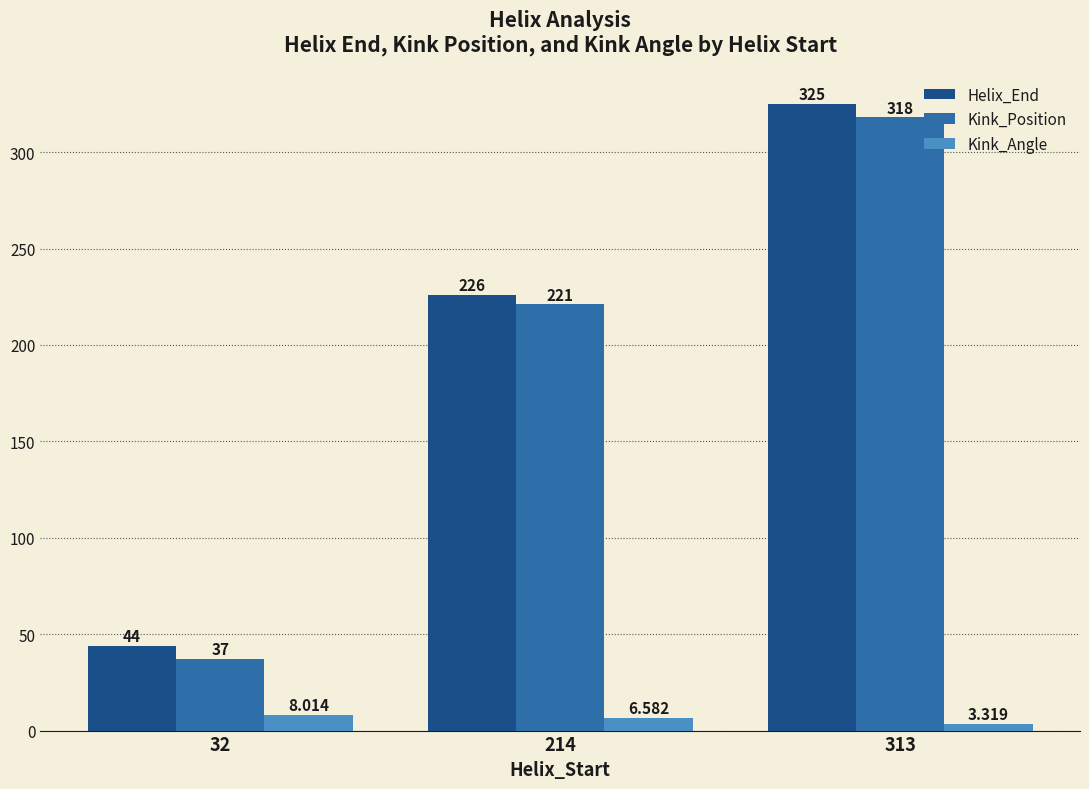

What is the difference between the maximum and second lowest values in the Kink_Angle series?

1.4